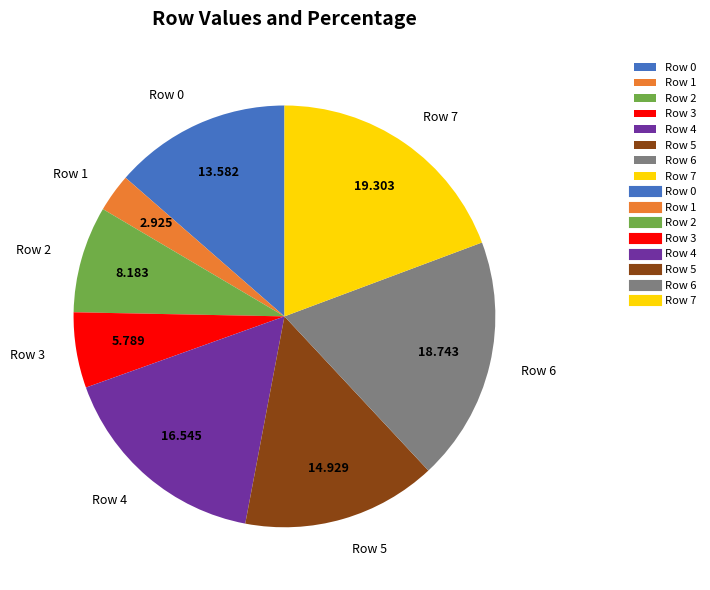

Does Row 3 represent more than half of the total?

No